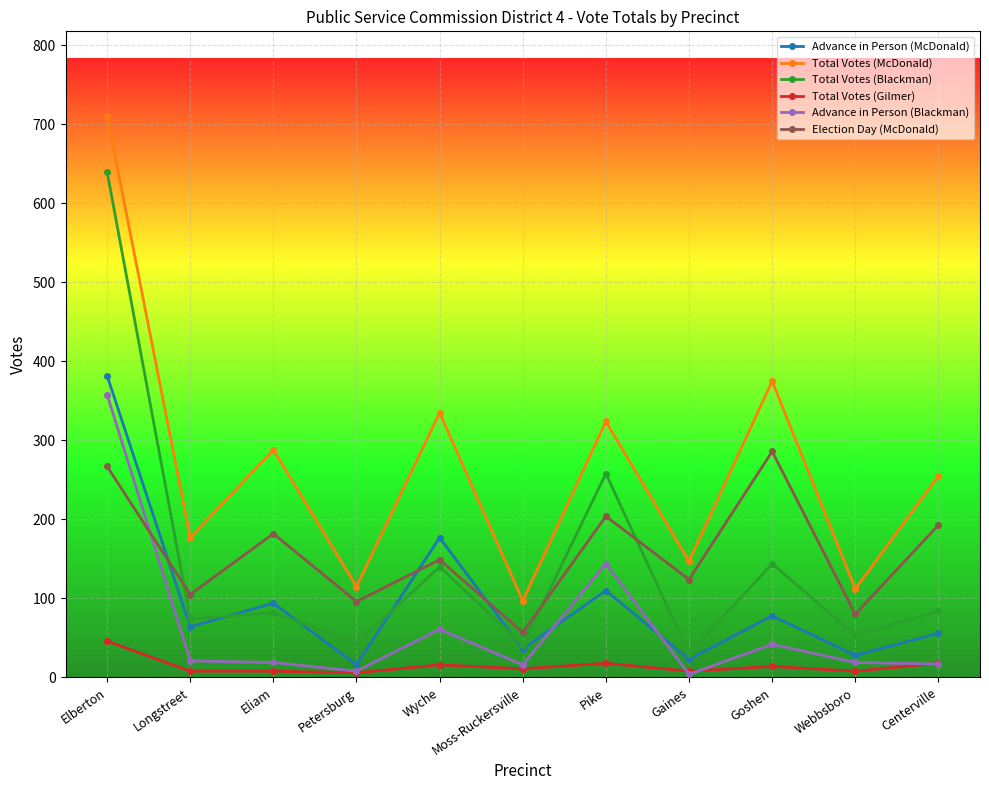

True or false: Total Votes (Gilmer) has a value of 8 at Gaines.

True